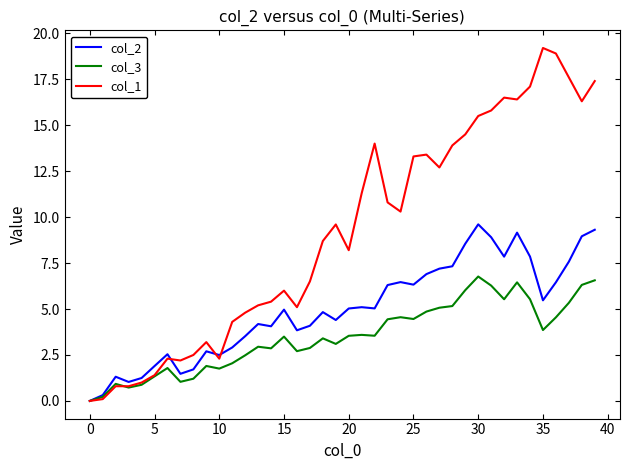

List the series in order of their peak value, highest first.

col_1, col_2, col_3